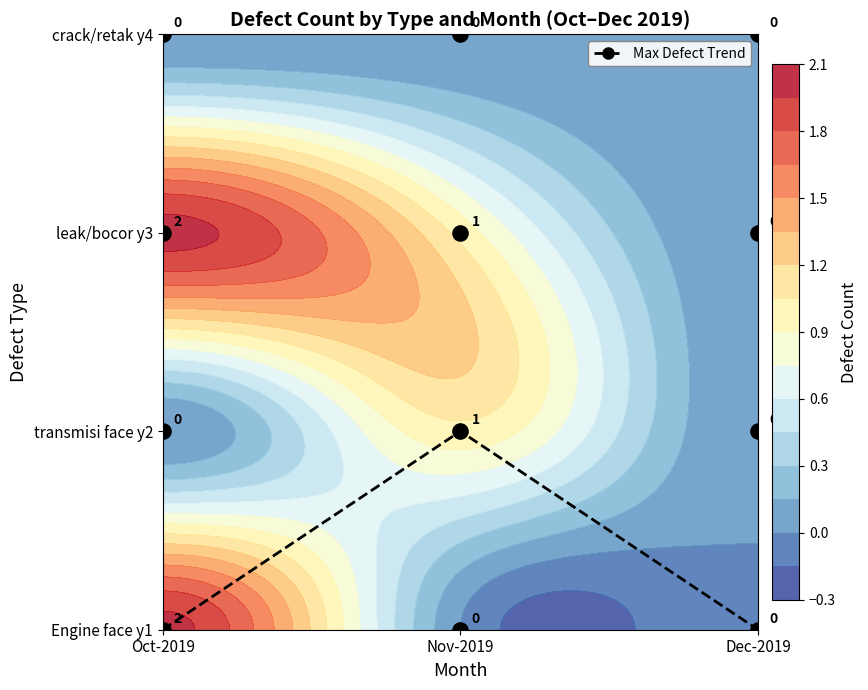

Which label corresponds to the largest value in the chart?

Nov-2019